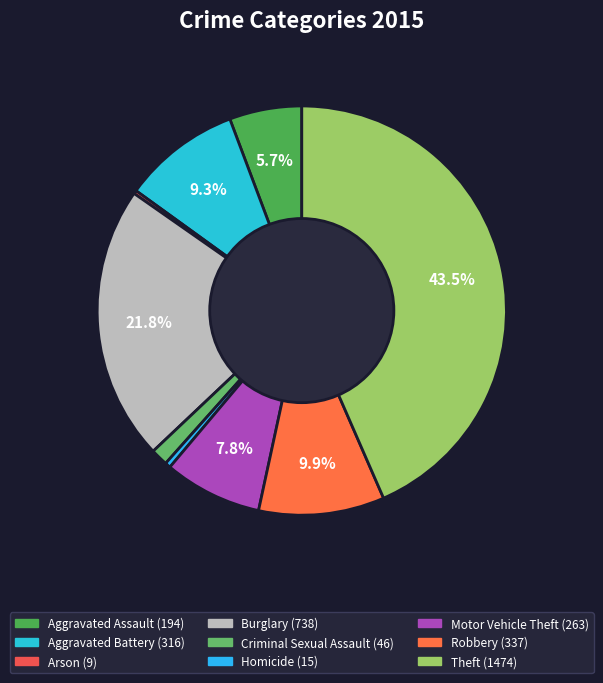

Count the number of slices in the pie.

9